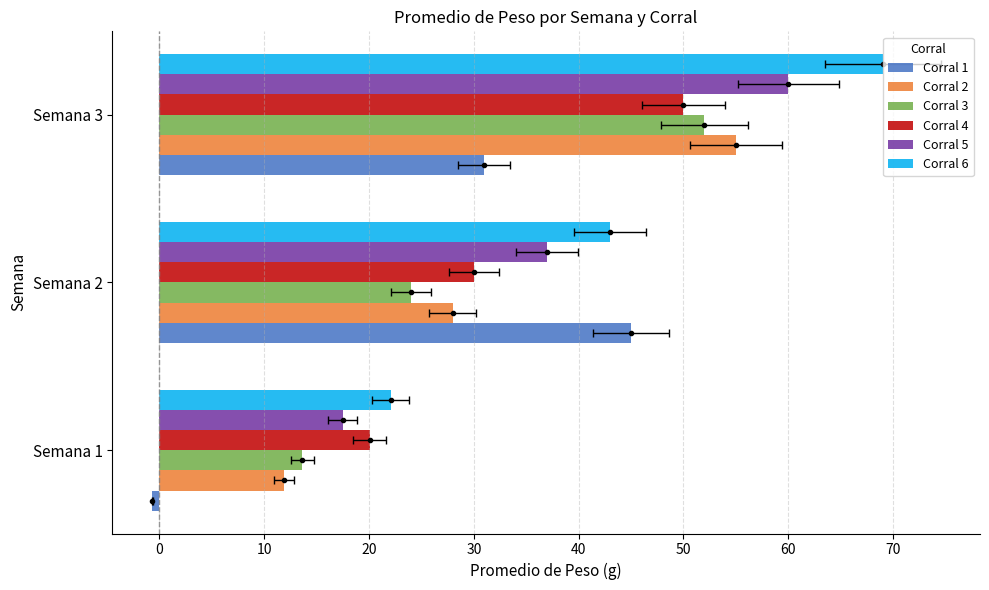

What is the spread (max minus min) of values at Semana 3?

38.0